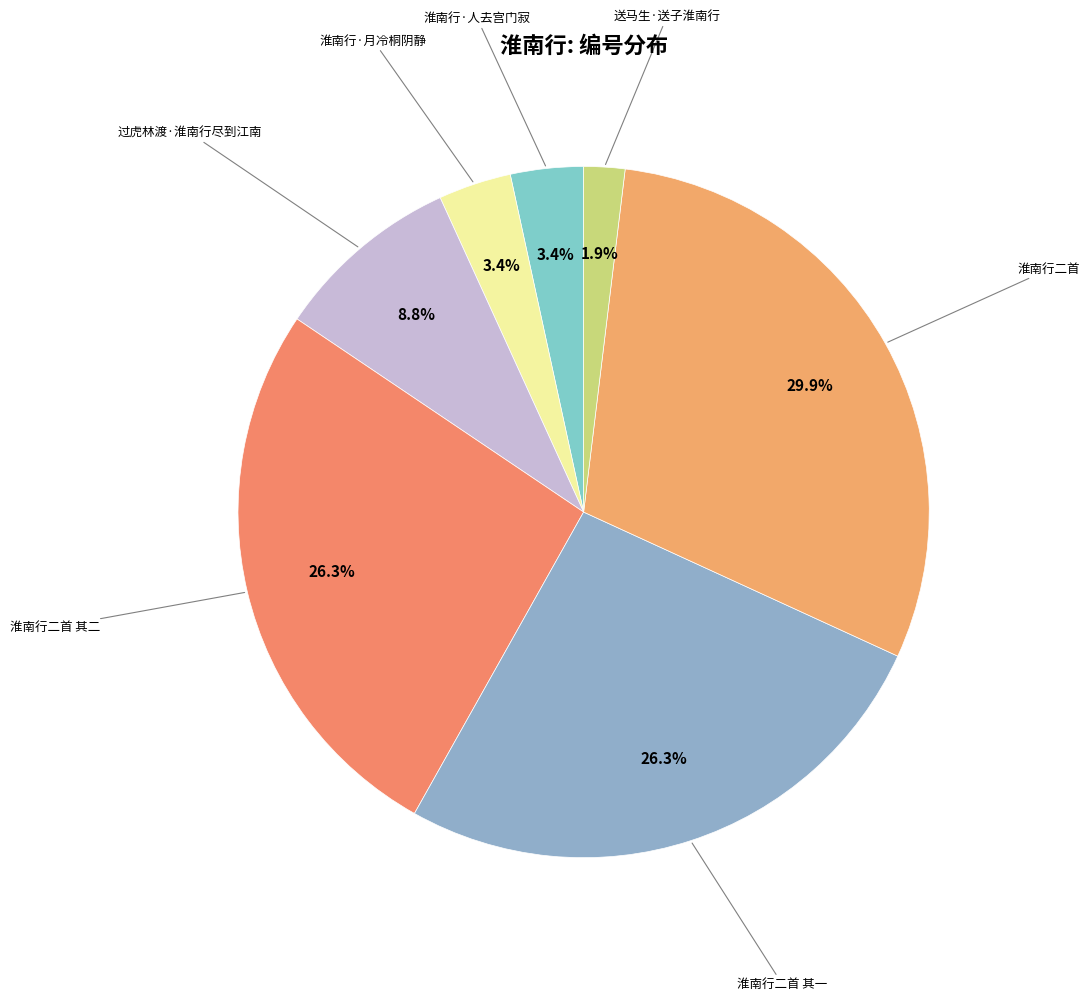

Which category has the biggest portion of the pie?

淮南行二首